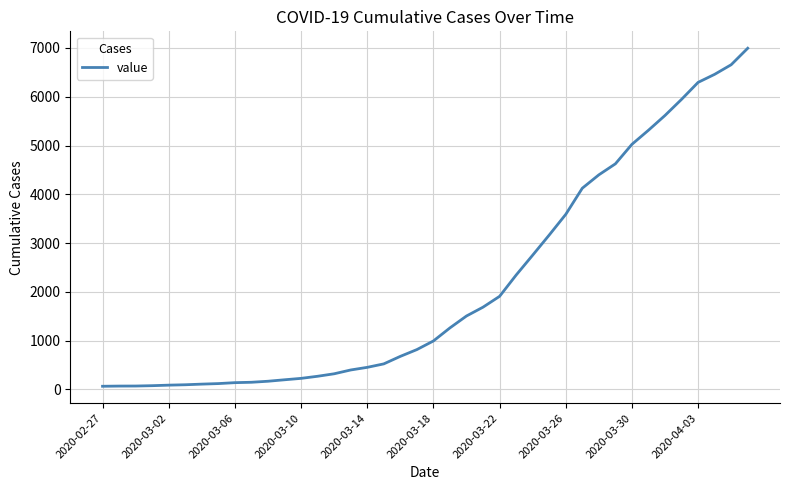

What is the difference between the maximum and minimum values?

6931